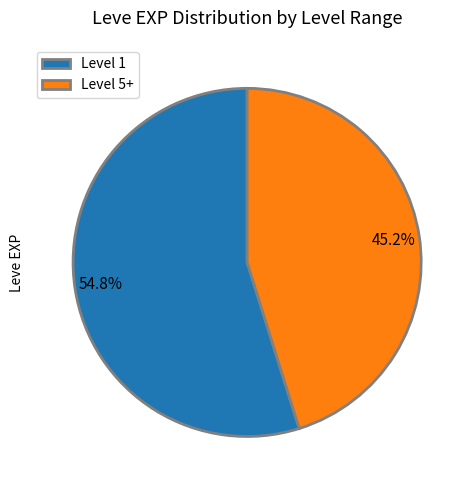

Rank the categories by value from lowest to highest.

Level 5+, Level 1